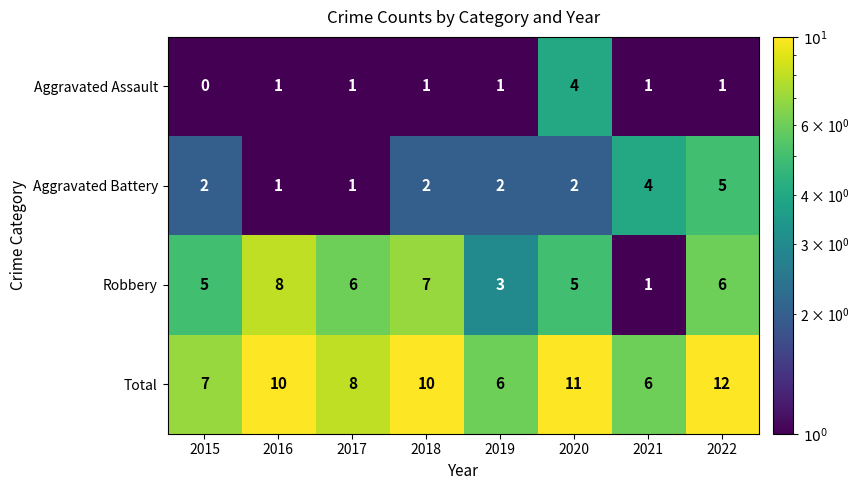

Count the Total values in the range 7 to 11.

5